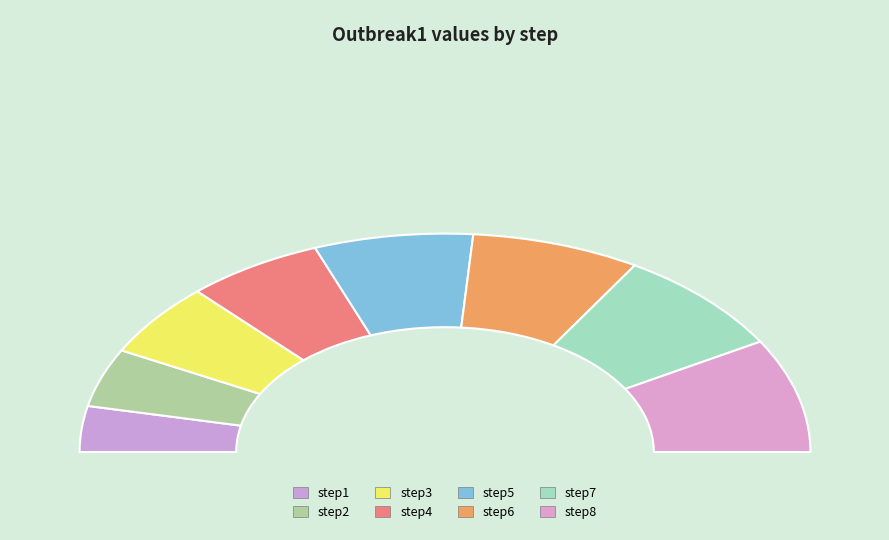

How many segments does this pie chart have?

8